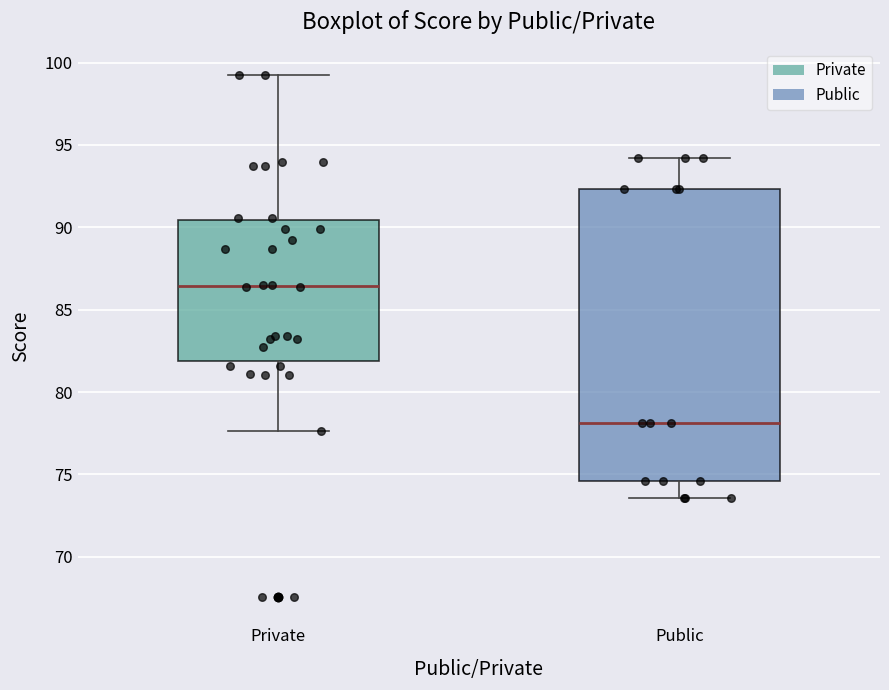

Reading left to right, read every box against the y-axis: the position of its median line, the range the box covers, and the ends of its whiskers. The values are not printed on the chart, so give them approximately, as read against the axis.

Private: median 86.5, box 82.0 to 90.5, whiskers 77.5 to 99.5
Public: median 78.0, box 74.5 to 92.5, whiskers 73.5 to 94.0